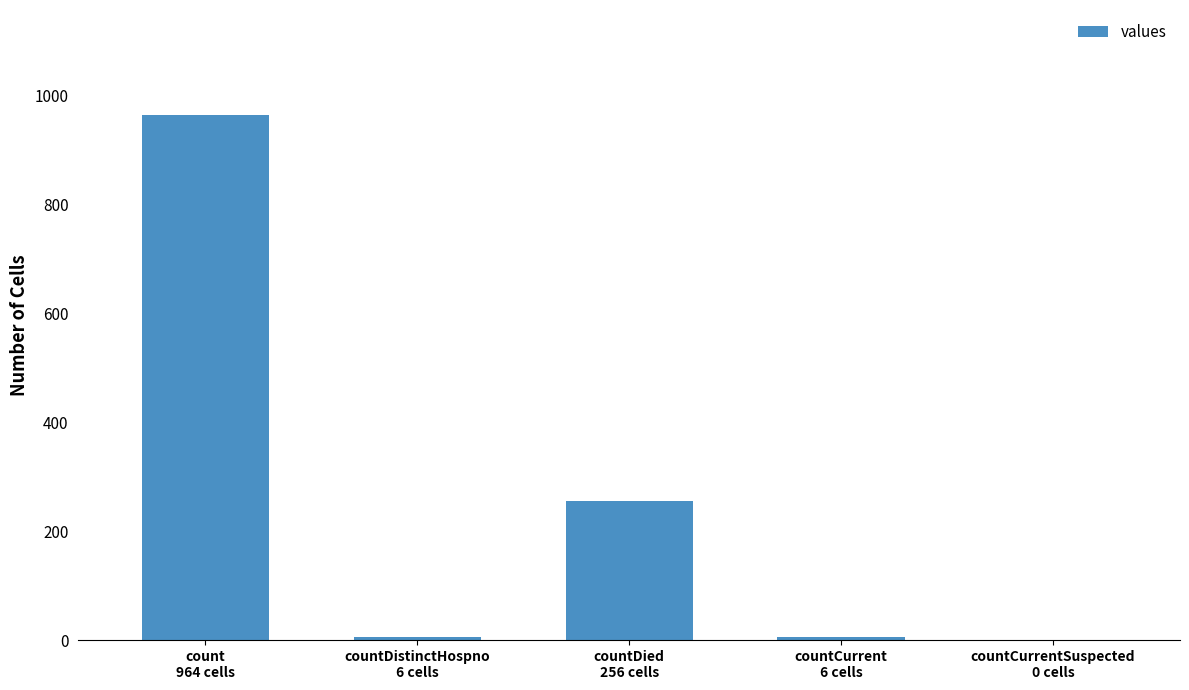

How many data points does each series have?

5